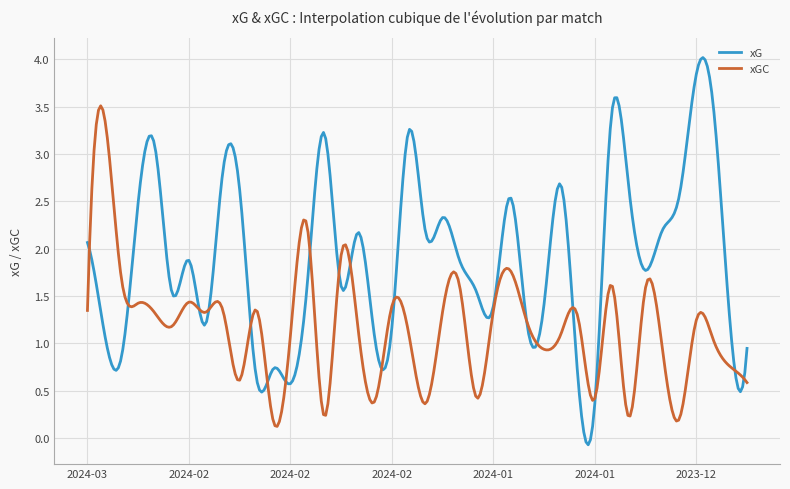

What is the highest value of the xGC series?

3.5